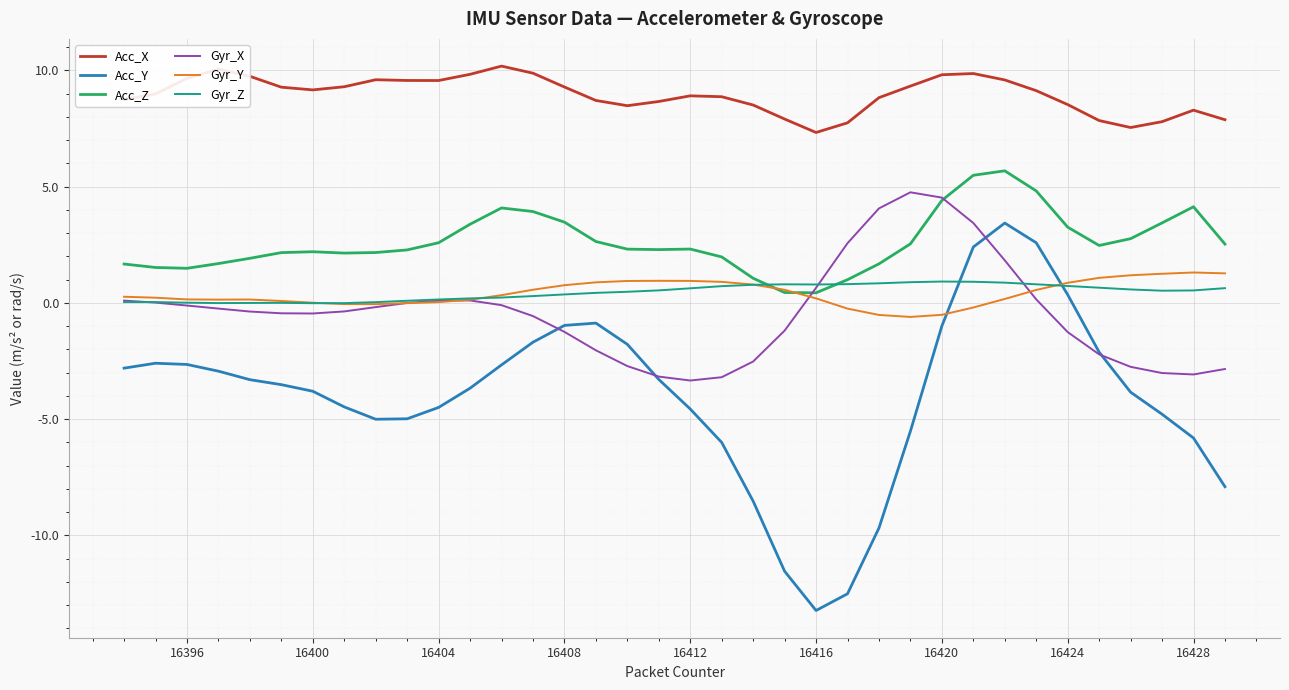

What is the greatest value displayed?

10.2